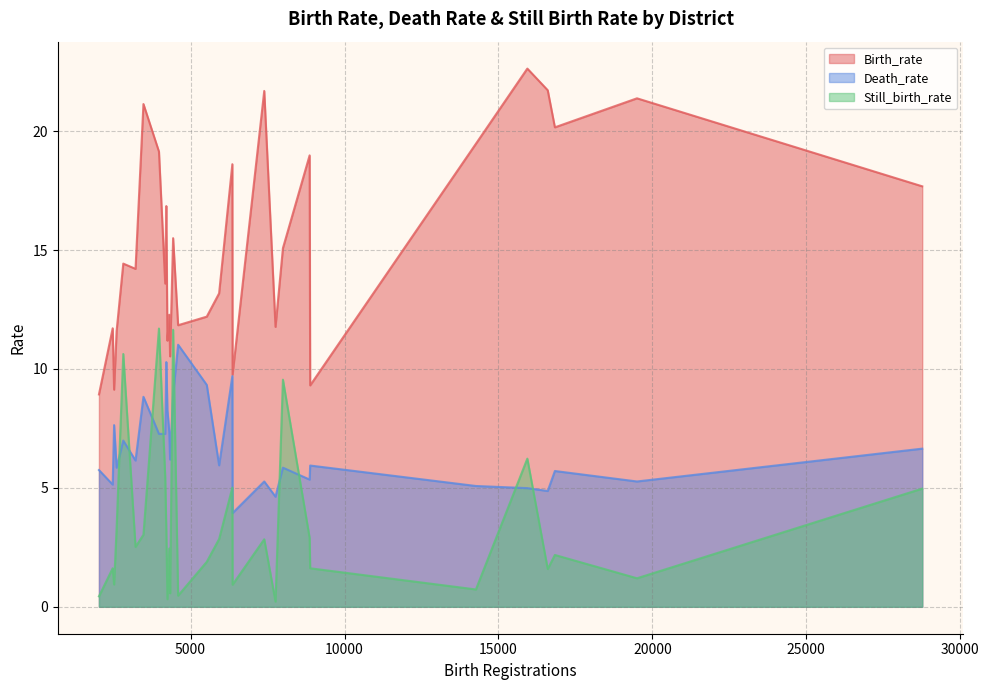

True or false: Death_rate has a value of 6.2 at MANDYA.

True